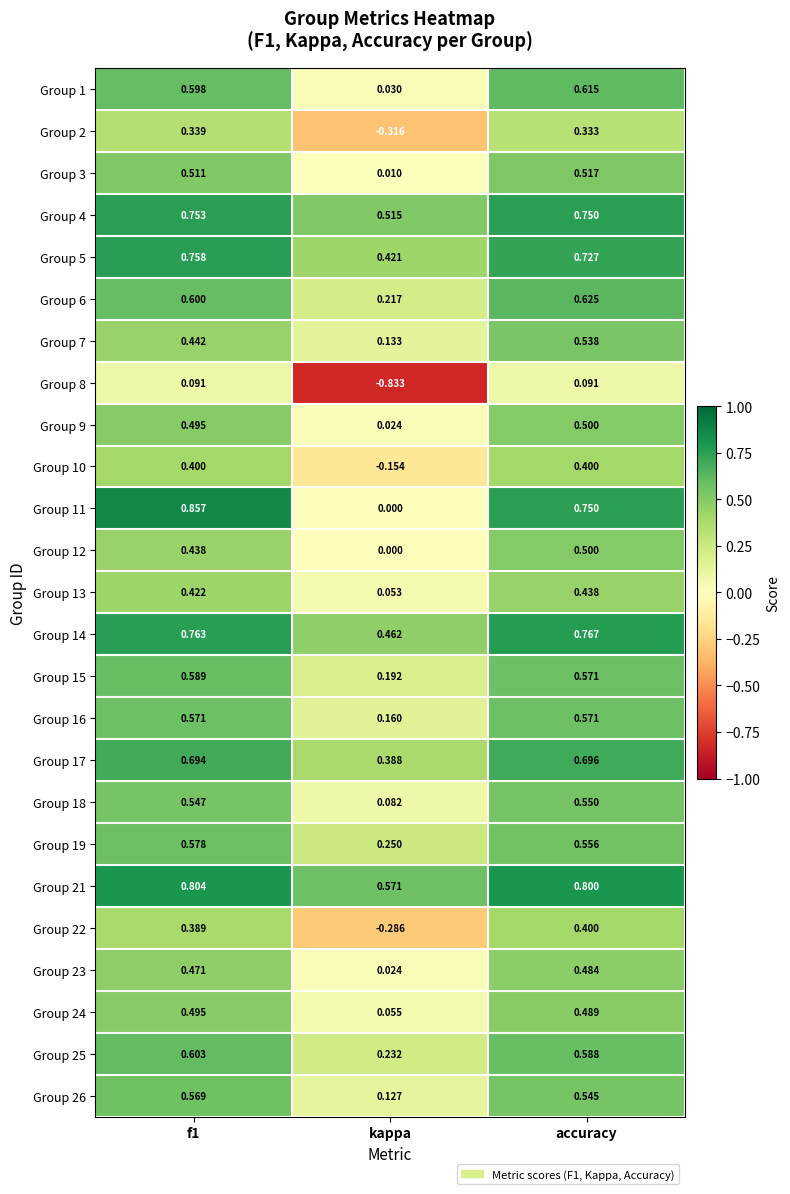

Is the value of Group 9 at f1 greater than the value of Group 19 at f1?

No